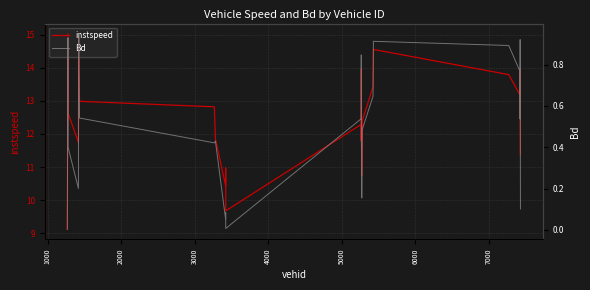

At how many categories does at least one series exceed 8?

27